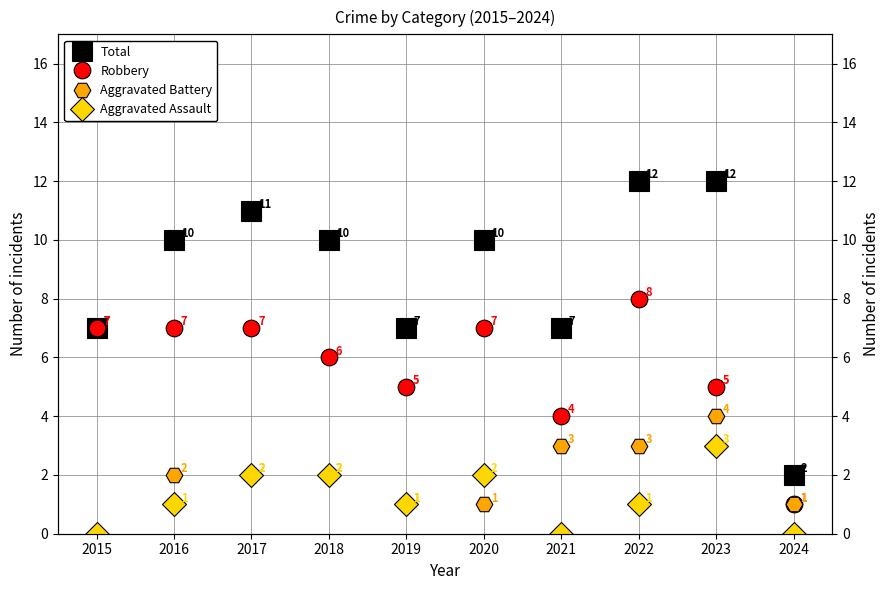

At 2017, list the series in order from smallest to largest.

Aggravated Battery, Aggravated Assault, Robbery, Total